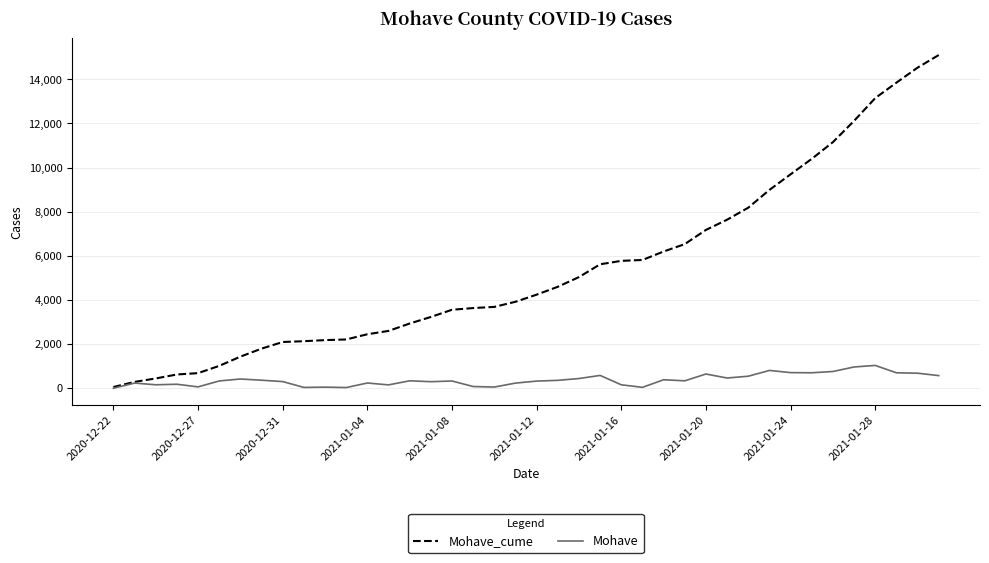

List the series in order of their overall mean, lowest first.

Mohave, Mohave_cume